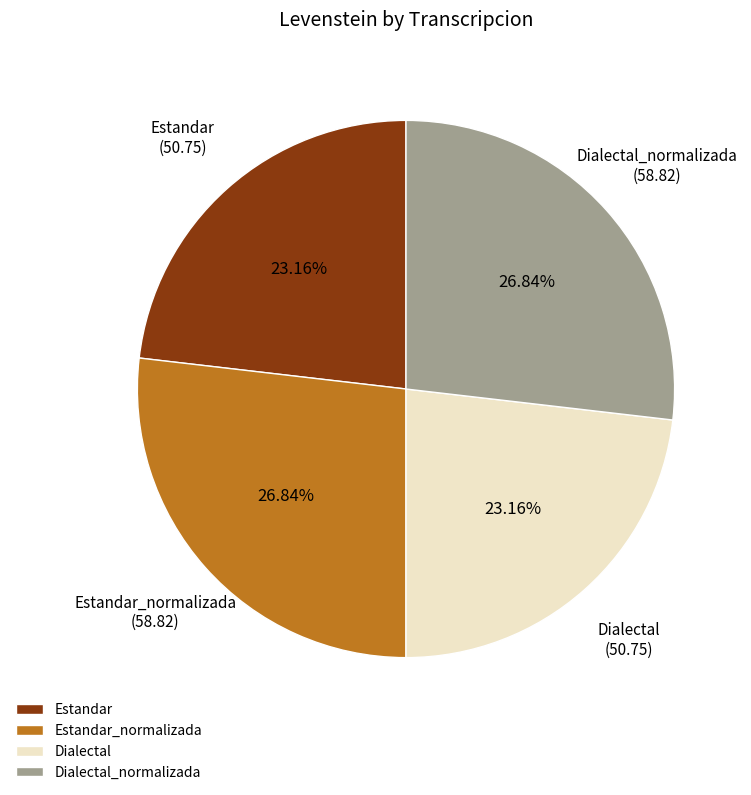

Is it true that Estandar is 23% of the pie?

True